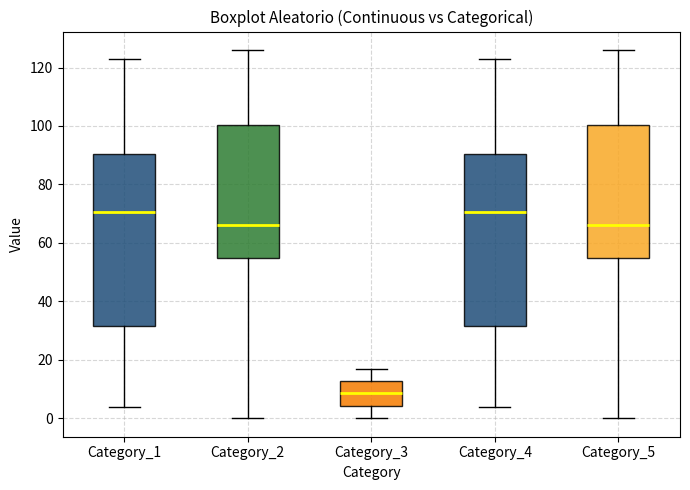

Reading left to right, read every box against the y-axis: the position of its median line, the range the box covers, and the ends of its whiskers. The values are not printed on the chart, so give them approximately, as read against the axis.

Category_1: median 70, box 32 to 90, whiskers 4 to 124
Category_2: median 66, box 54 to 100, whiskers 0 to 126
Category_3: median 8, box 4 to 12, whiskers 0 to 18
Category_4: median 70, box 32 to 90, whiskers 4 to 124
Category_5: median 66, box 54 to 100, whiskers 0 to 126